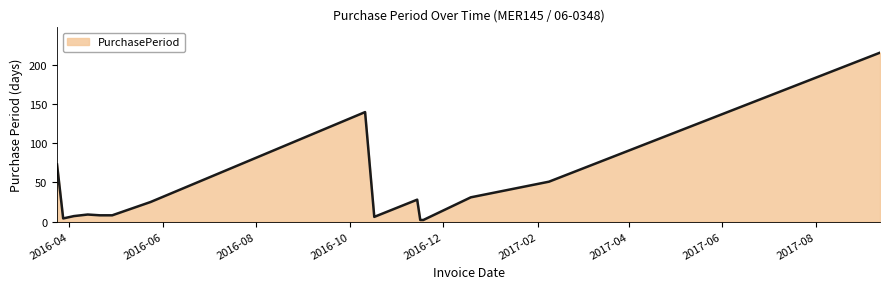

What is the greatest value displayed?

216